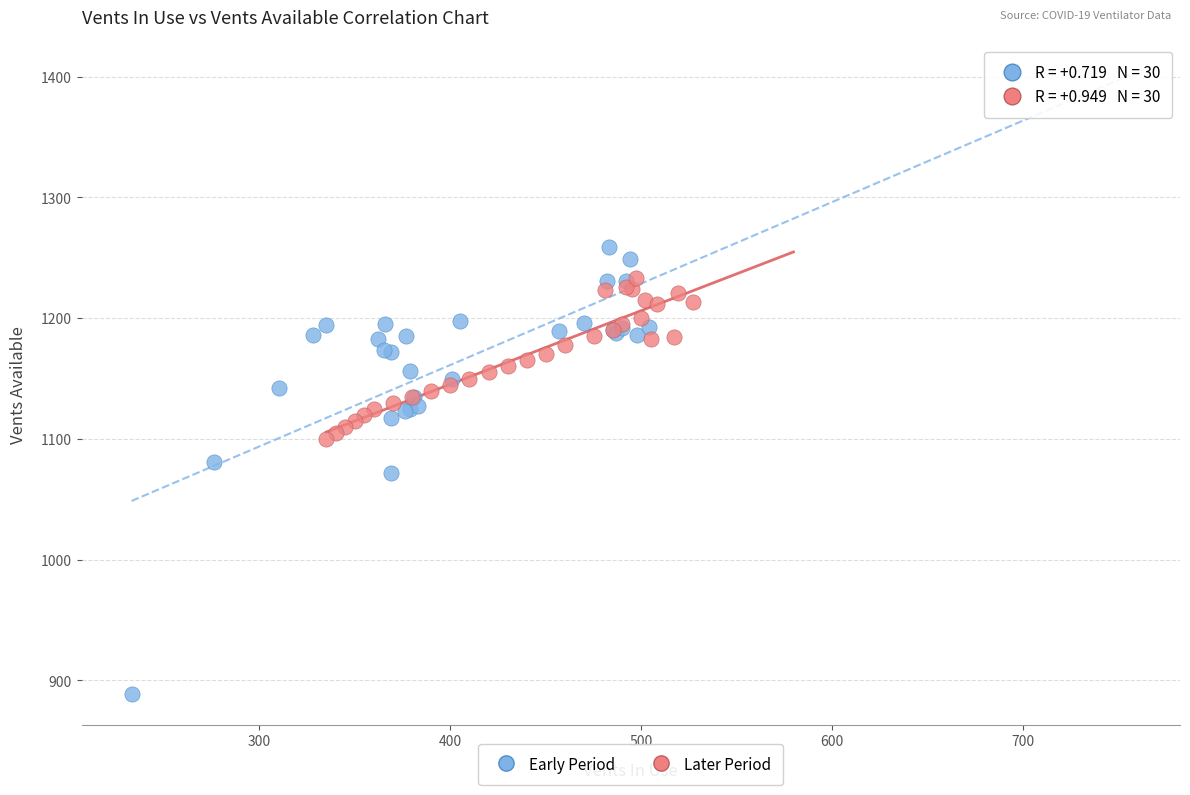

What are all the series names shown in the legend?

Early Period, Later Period